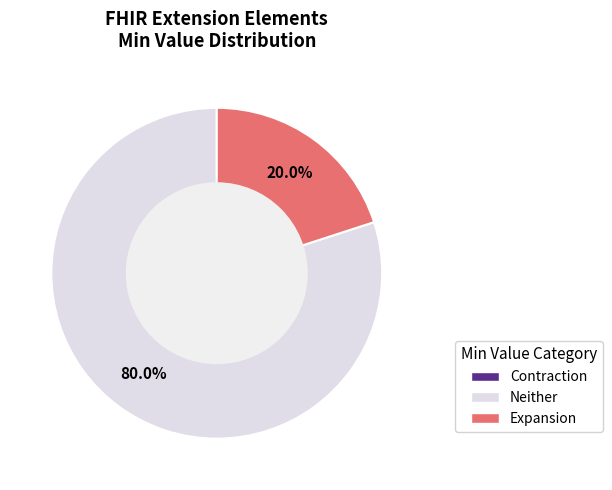

Is there any slice that represents more than half of the pie?

Yes